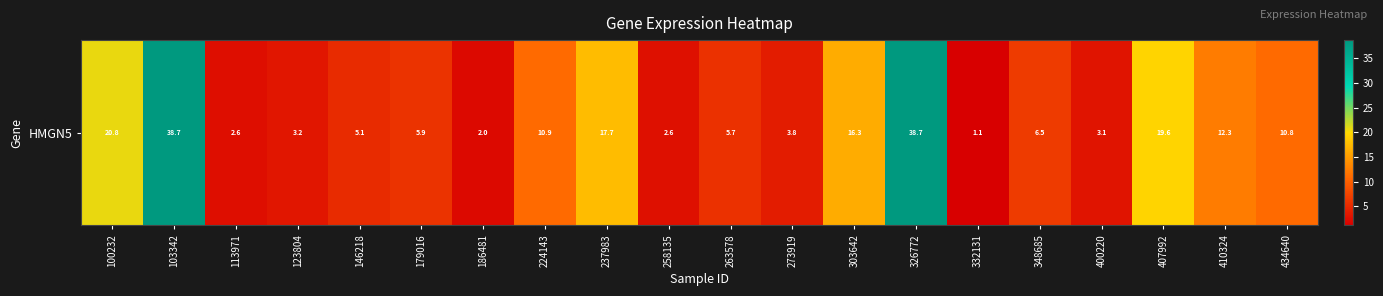

How many series are shown in this chart?

1